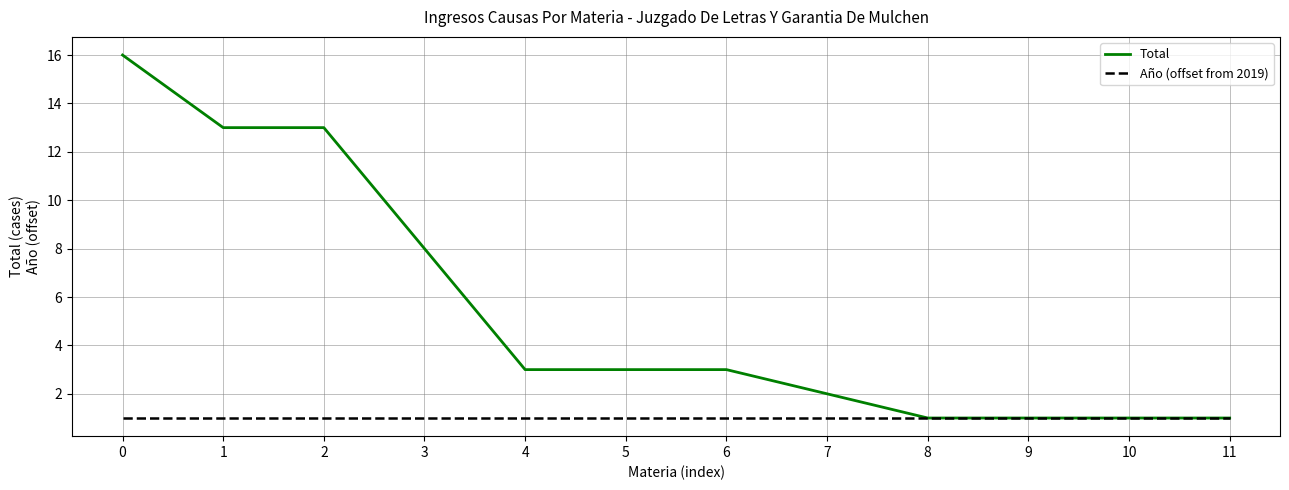

Is it true that Total equals 28 at 0?

False